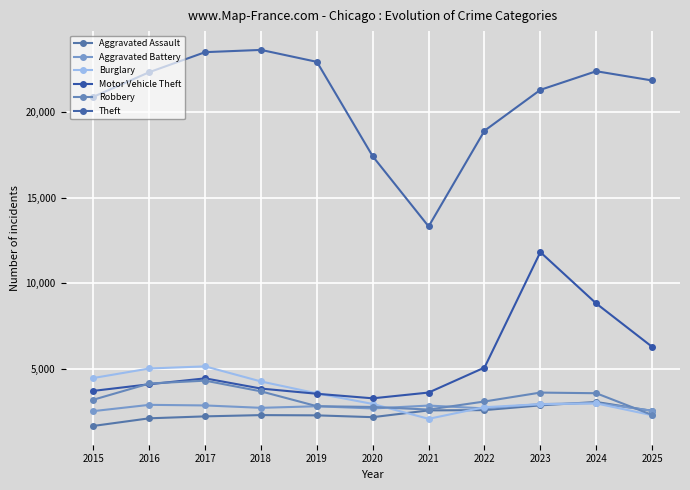

How many data points in Motor Vehicle Theft are less than 4101?

5